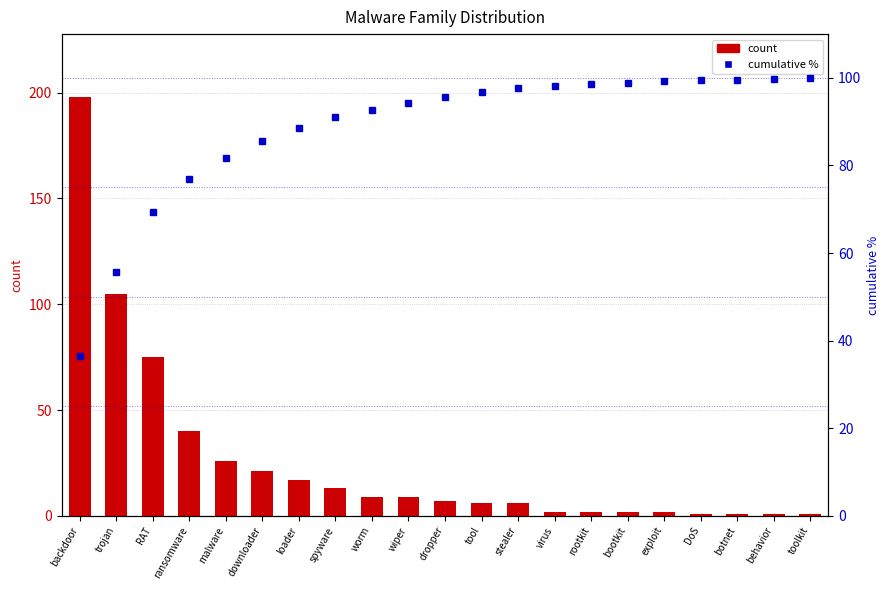

At botnet, list the series in order from smallest to largest.

count, cumulative %